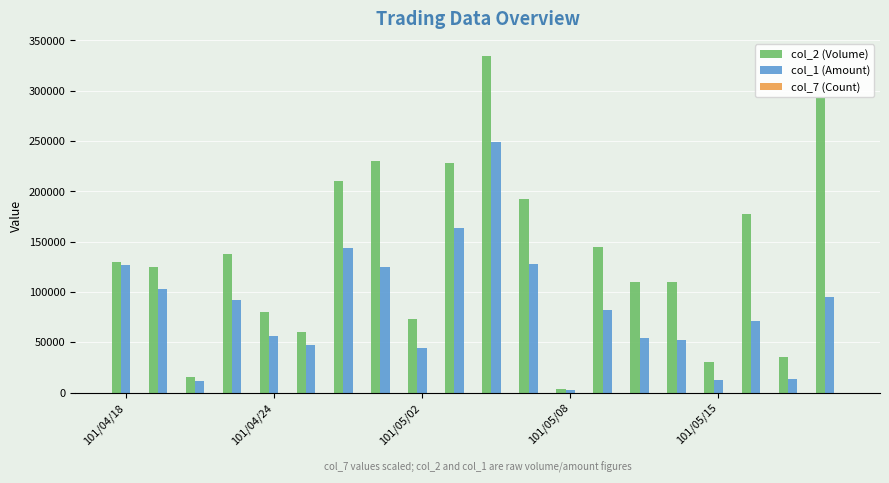

Which series has the largest total across all categories?

col_2 (Volume)